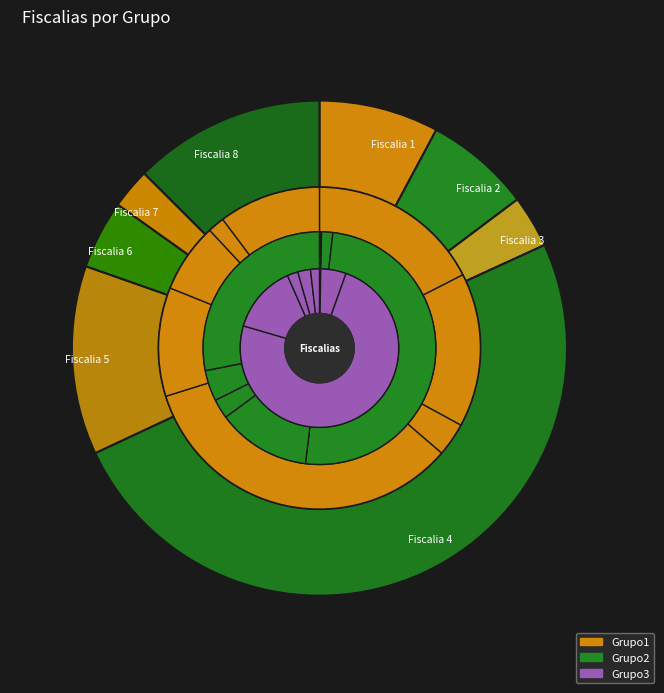

Which slice is the largest?

Fiscalia 4